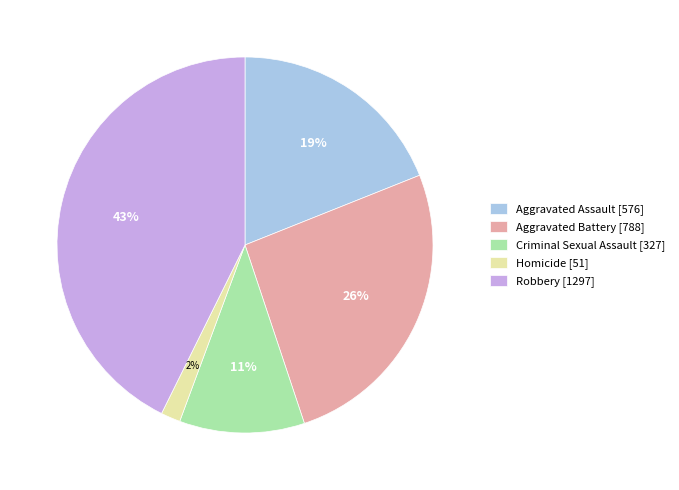

Is there a majority slice in this chart?

No